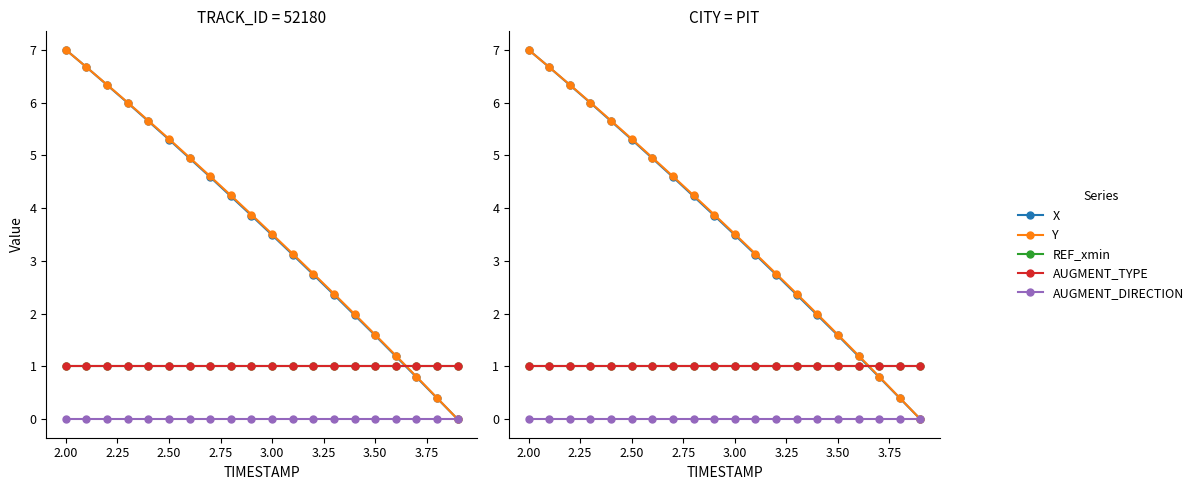

What are all the series names shown in the legend?

X, Y, REF_xmin, AUGMENT_TYPE, AUGMENT_DIRECTION